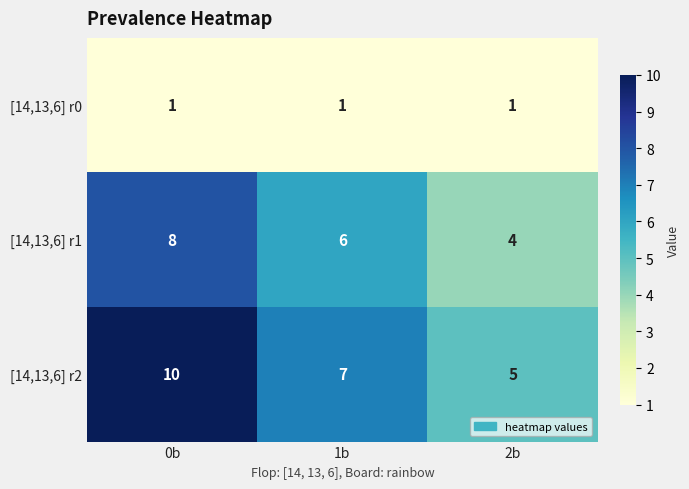

What is the minimum value for [14,13,6] r1?

4